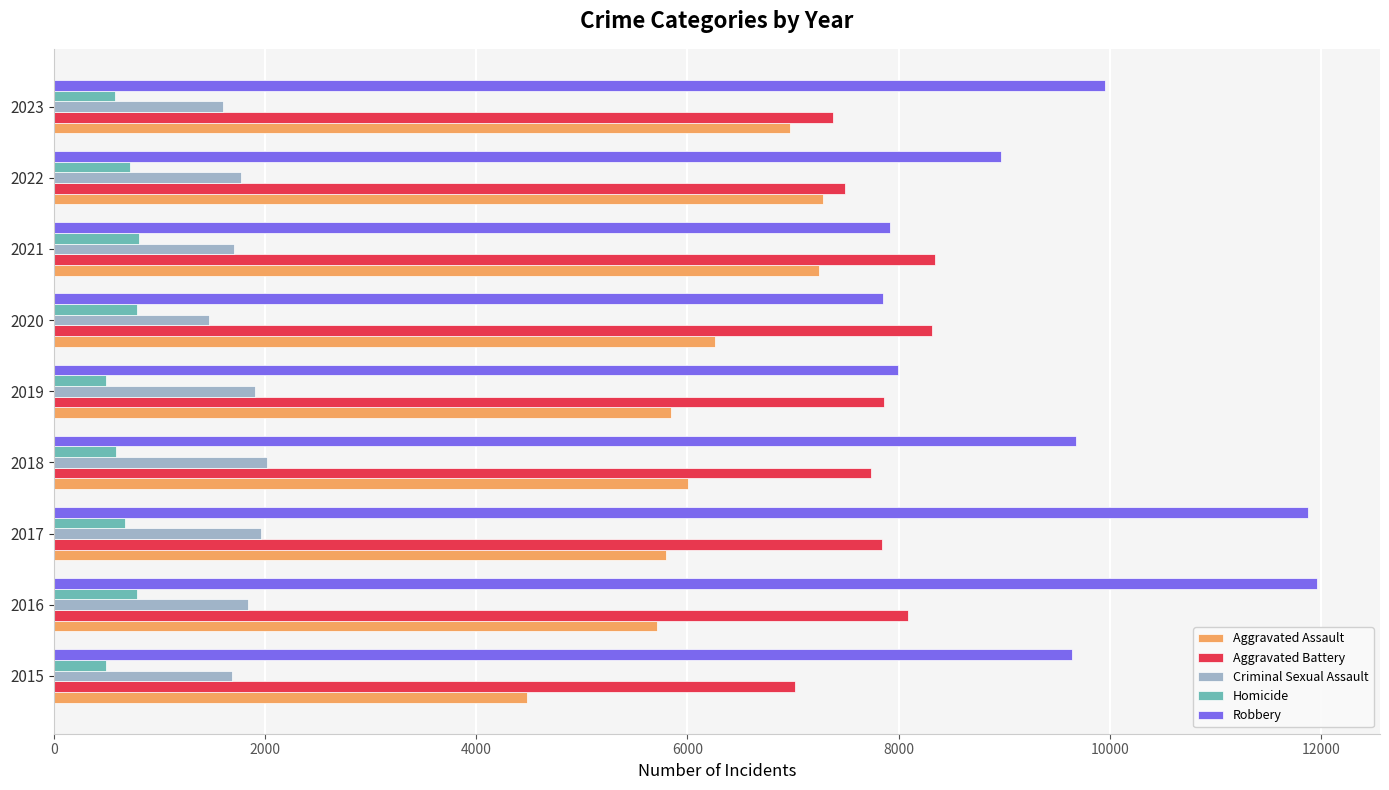

At 2018, list the series in order from largest to smallest.

Robbery, Aggravated Battery, Aggravated Assault, Criminal Sexual Assault, Homicide